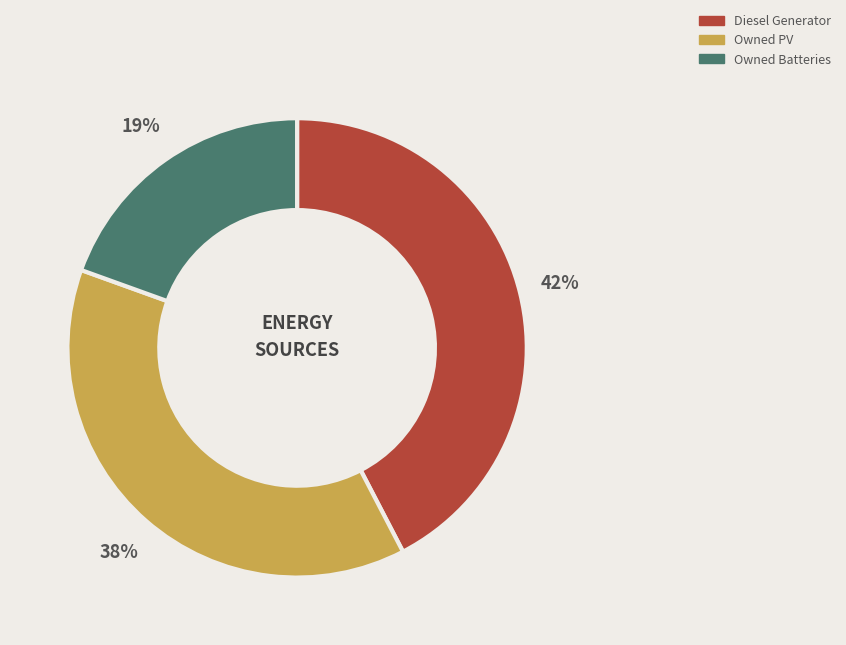

Which has a higher value, Owned Batteries or Owned PV?

Owned PV